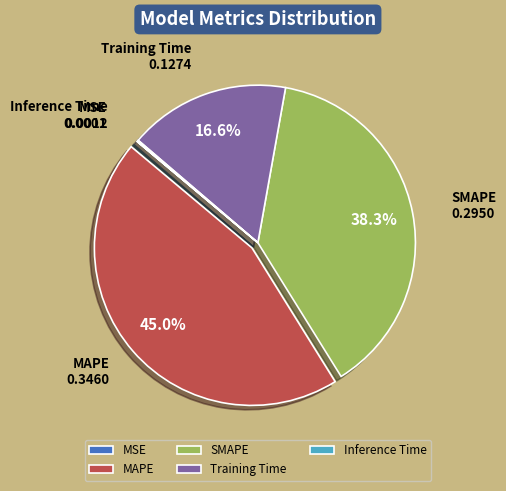

Which category has the biggest portion of the pie?

MAPE